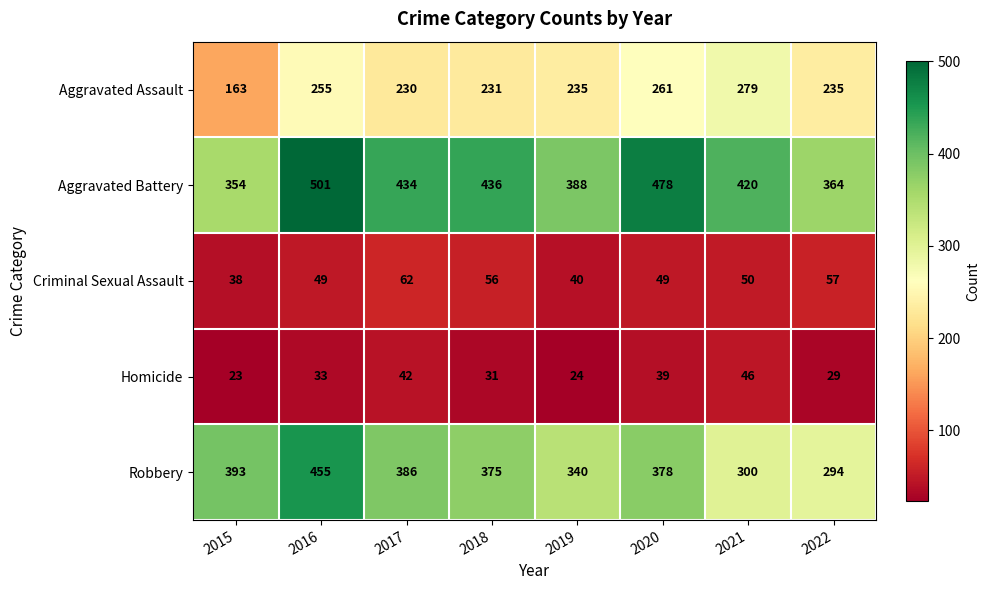

The value of Homicide at 2015 is 23. True or false?

True